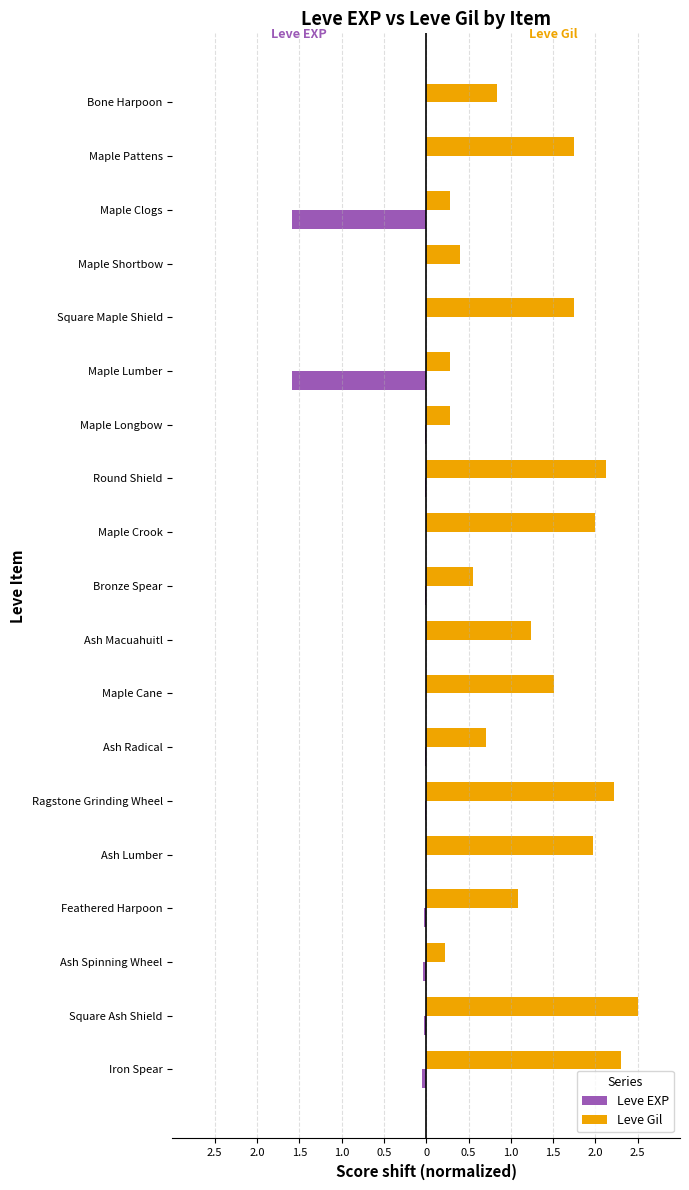

What are all the series names shown in the legend?

Leve EXP, Leve Gil